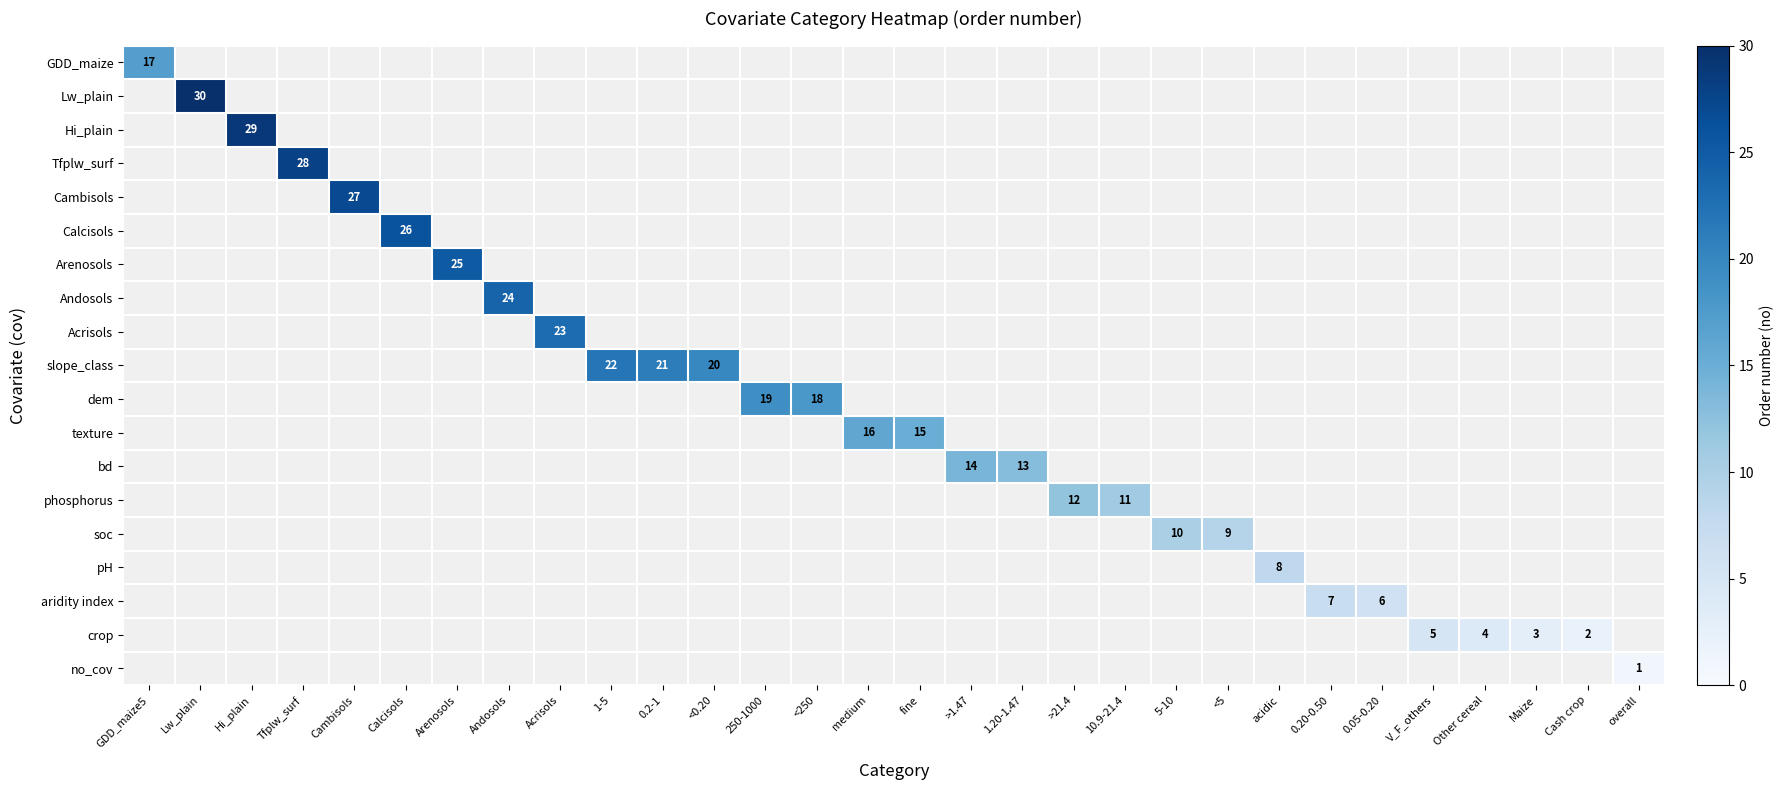

Count the number of data series in this chart.

19